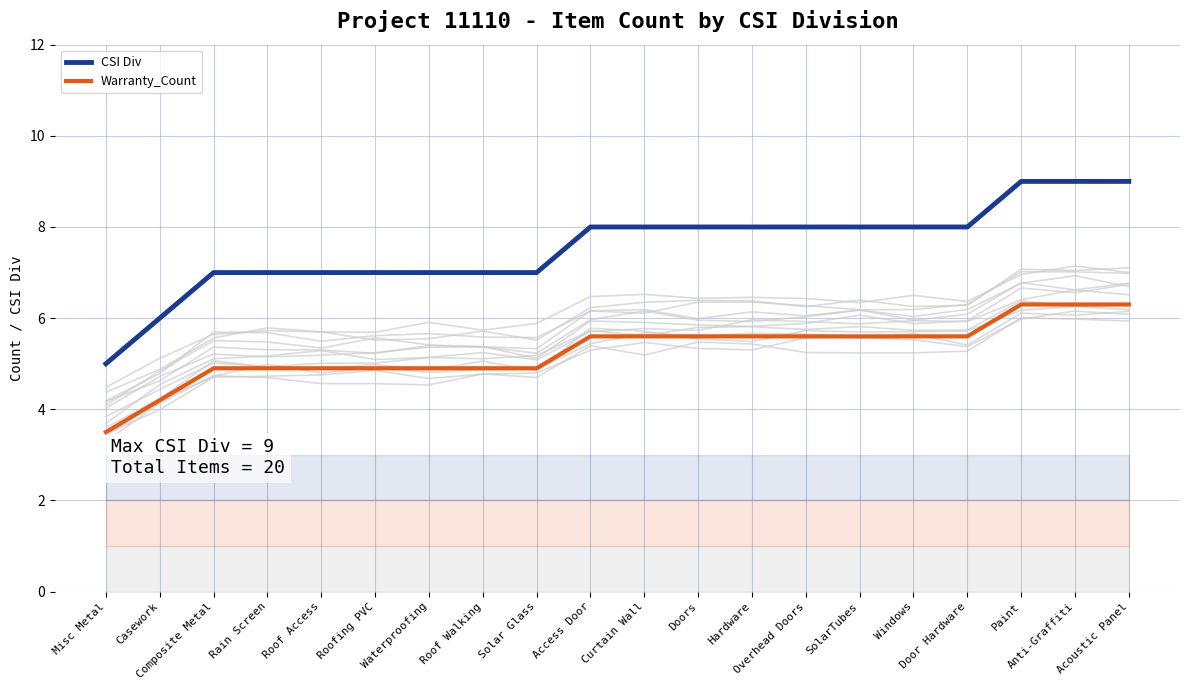

What is the difference between the maximum and second lowest values in the Warranty_Count series?

2.1